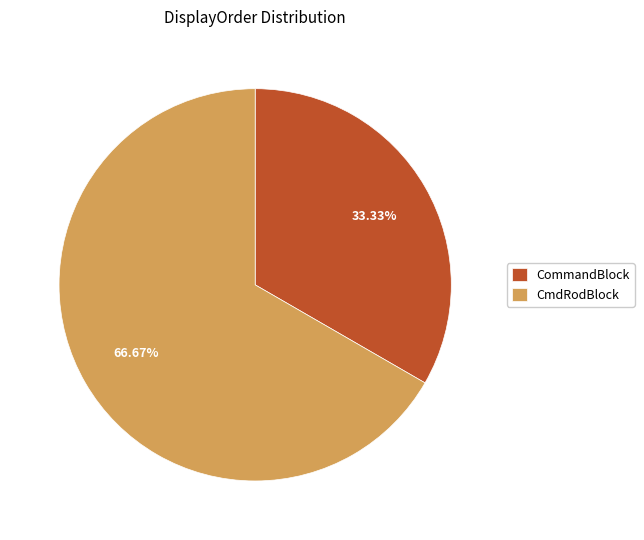

What portion of the pie excludes CmdRodBlock?

33.3%